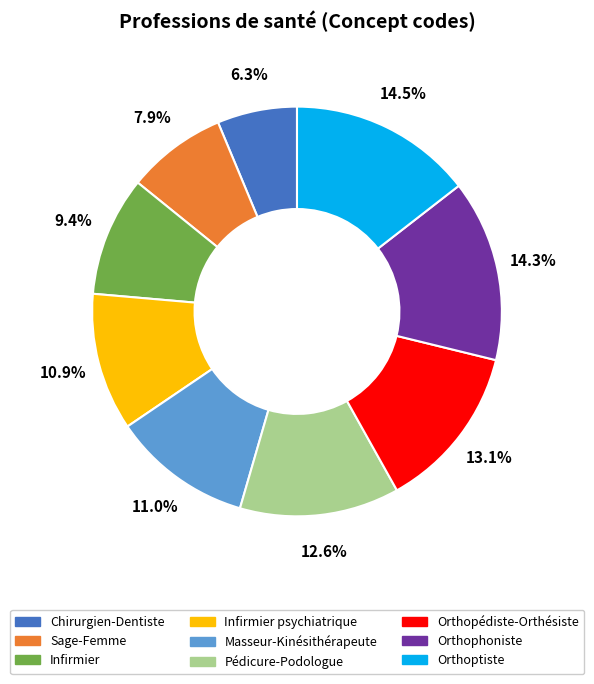

Is it true that Orthopédiste-Orthésiste is 13% of the pie?

True